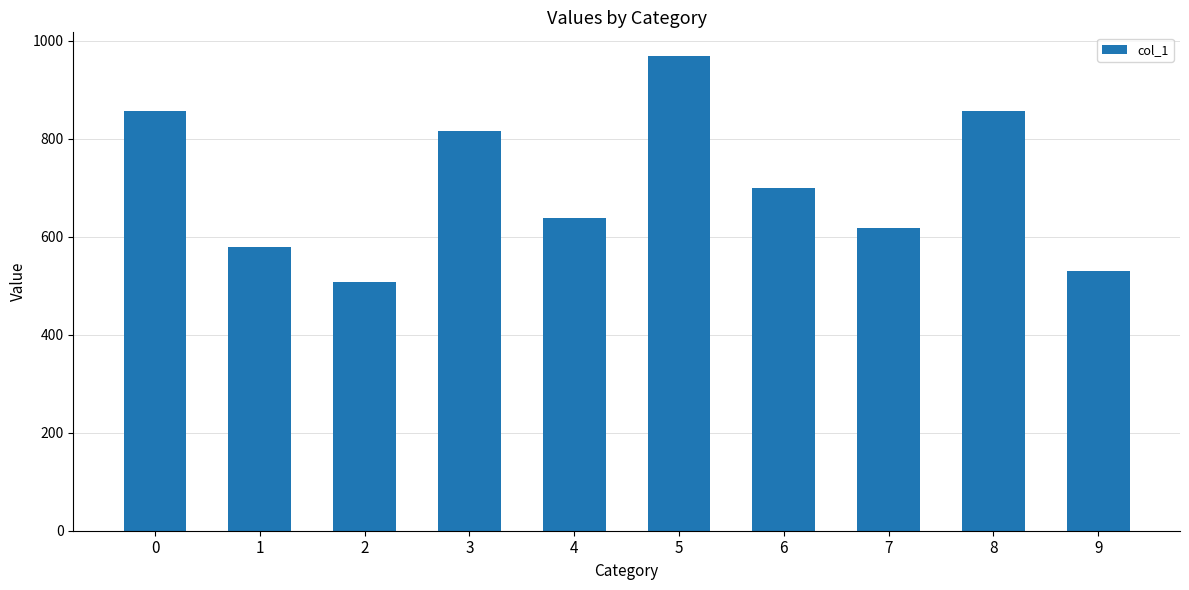

At which category does the chart reach its peak across all series?

5